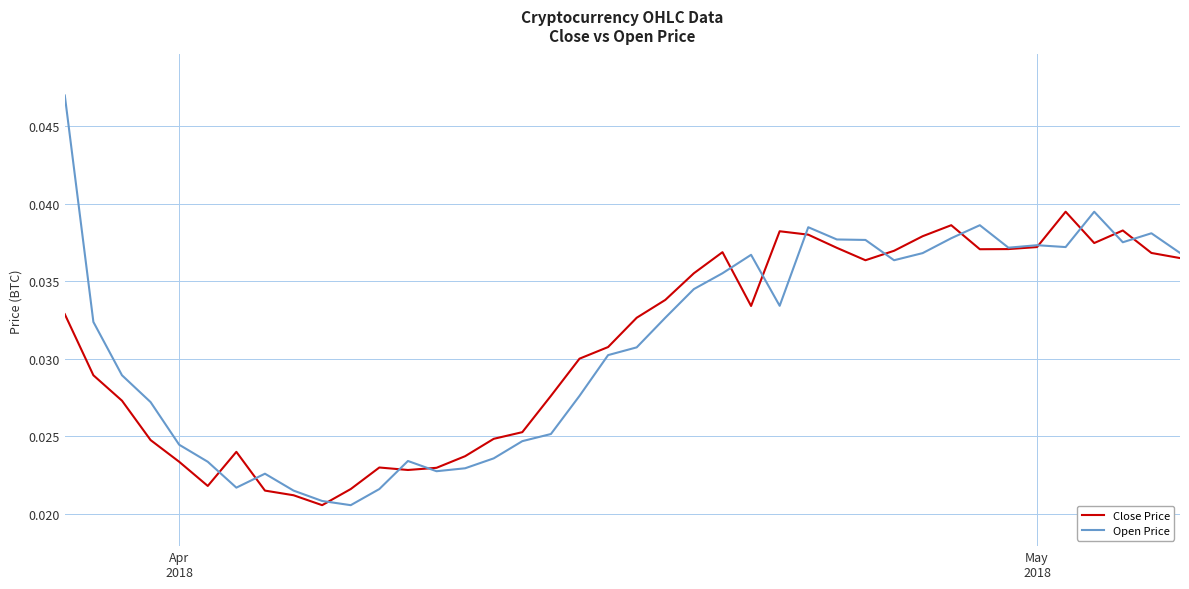

List the series in order of their peak value, lowest first.

Close Price, Open Price